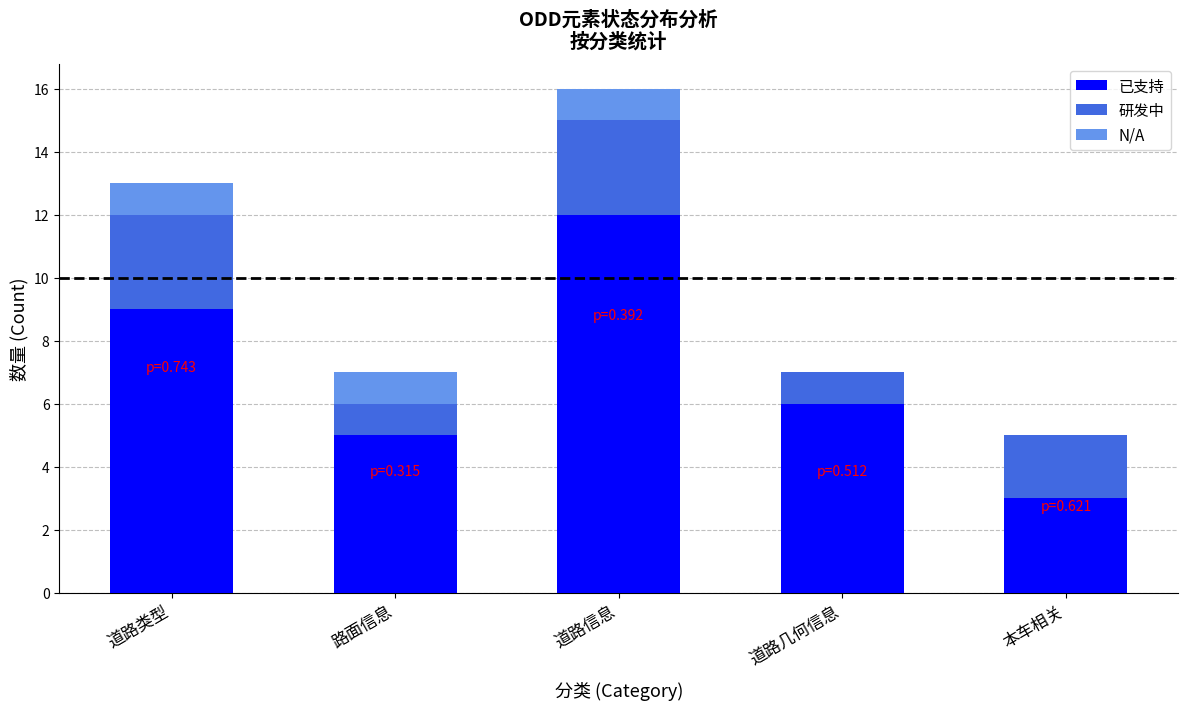

What is the approximate value of 已支持 at 道路几何信息?

6